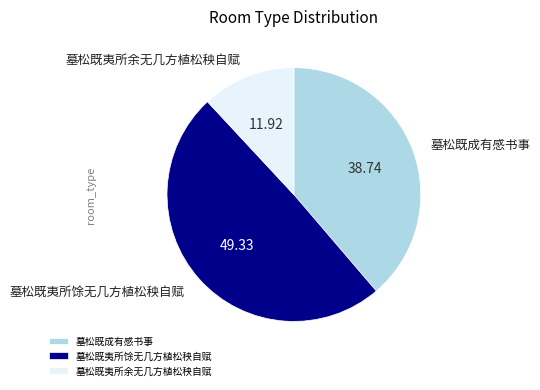

Between 墓松既夷所馀无几方植松秧自赋 and 墓松既夷所余无几方植松秧自赋, which is larger?

墓松既夷所馀无几方植松秧自赋